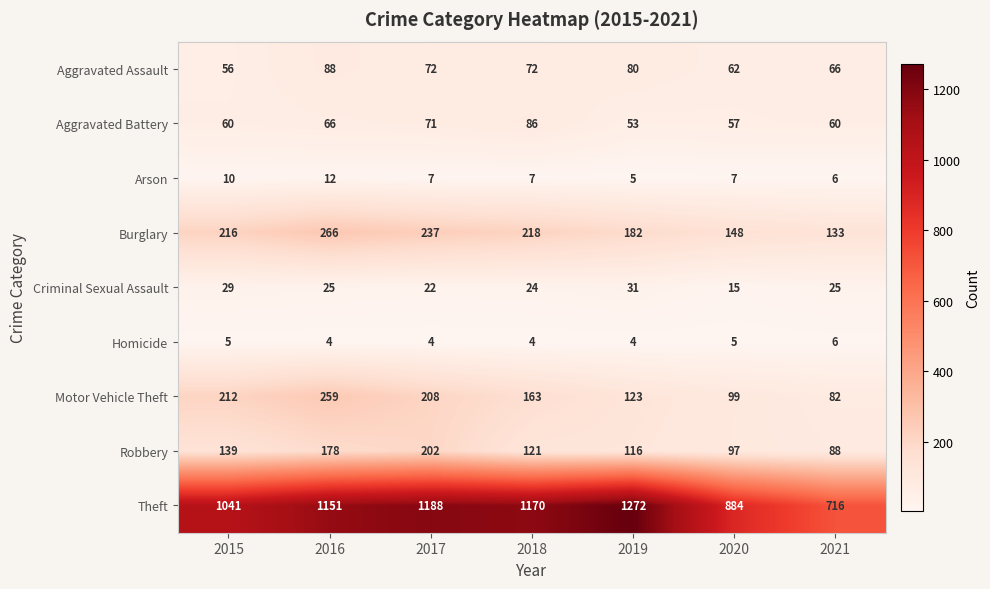

Between 2019 and 2020, which series saw the biggest shift?

Theft